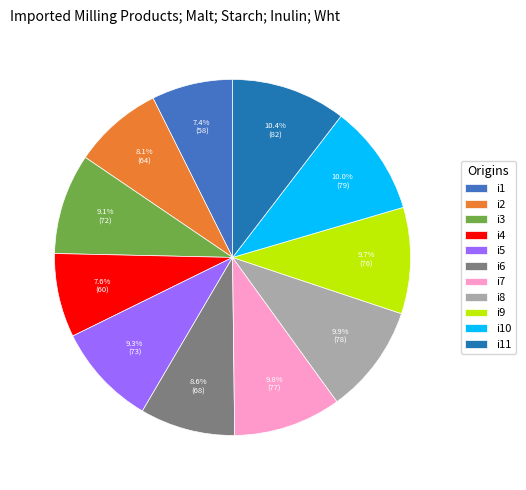

How many segments does this pie chart have?

11